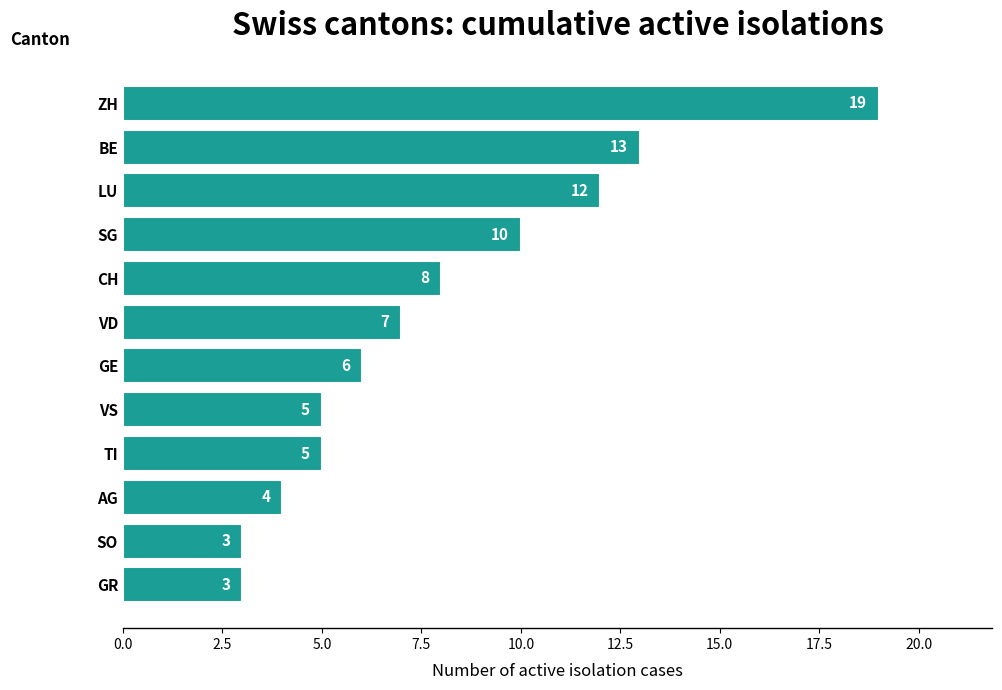

What is the change in value from TI to SG?

+5